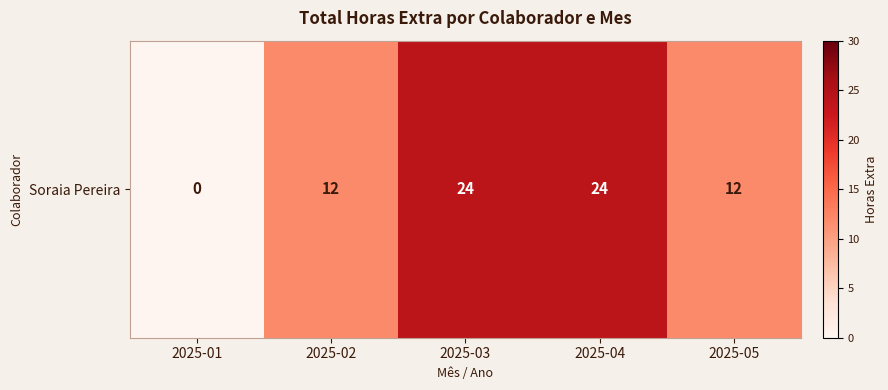

What value does the data have at 2025-02, to the nearest 5?

10